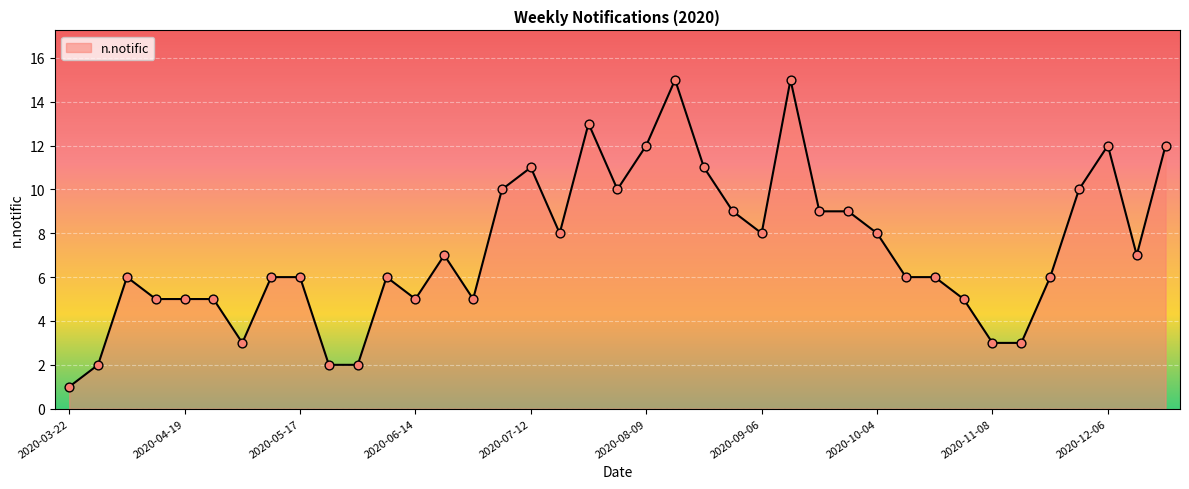

What is the difference between the maximum and minimum values?

14